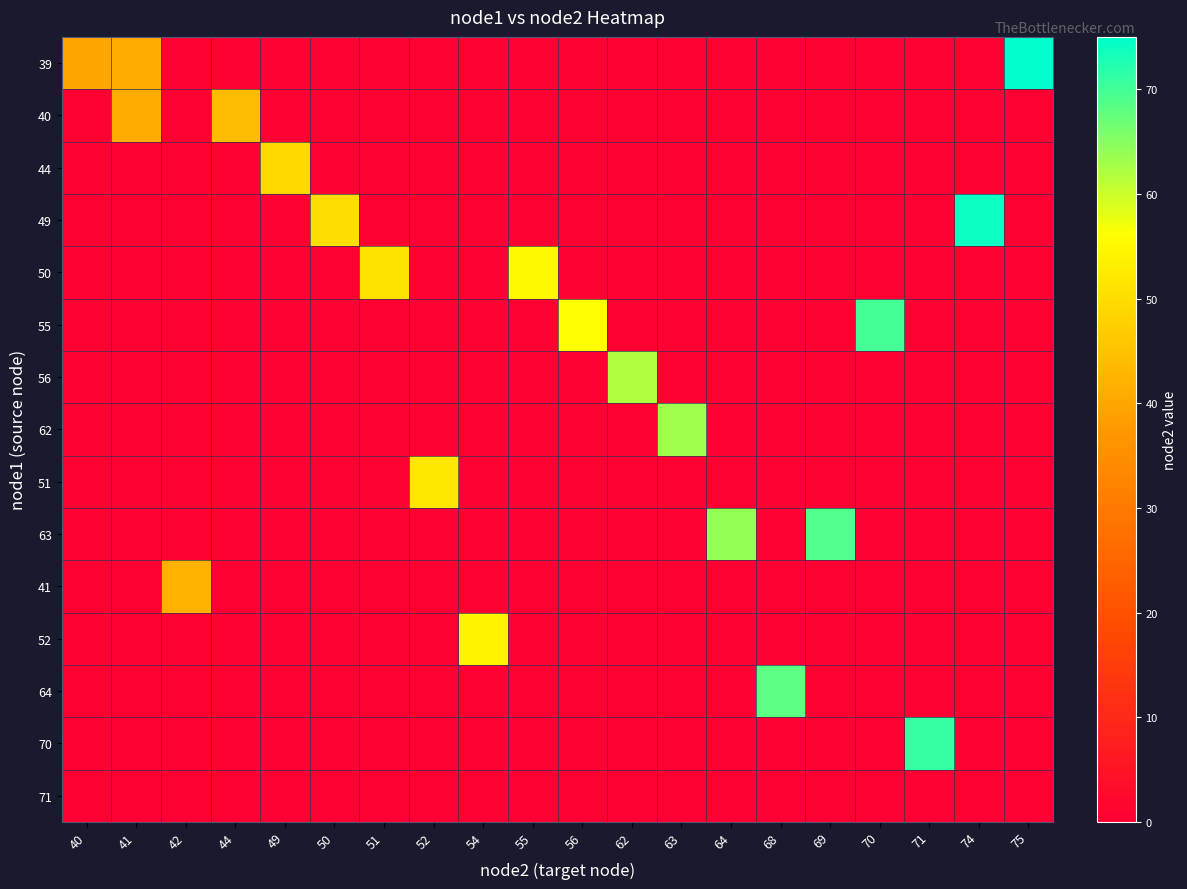

Which series changed the most between 44 and 68?

64